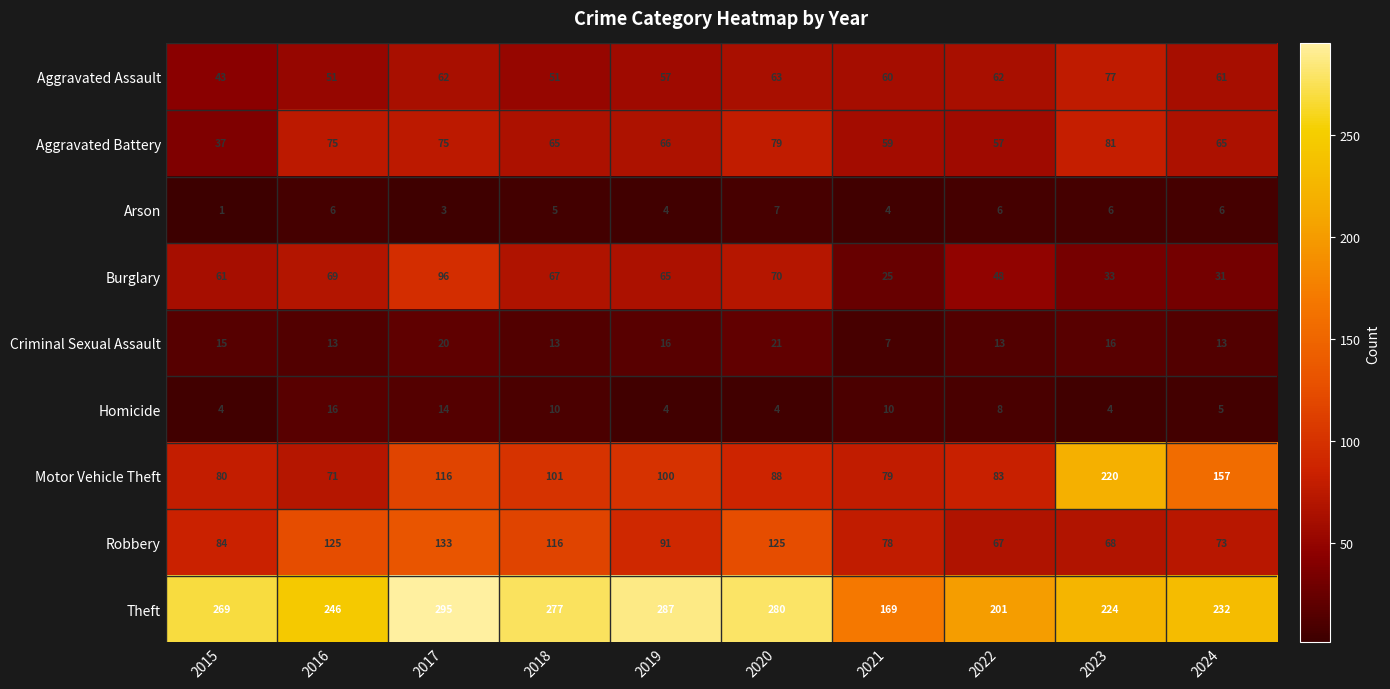

Rank the series at 2024 from highest to lowest value.

Theft, Motor Vehicle Theft, Robbery, Aggravated Battery, Aggravated Assault, Burglary, Criminal Sexual Assault, Arson, Homicide